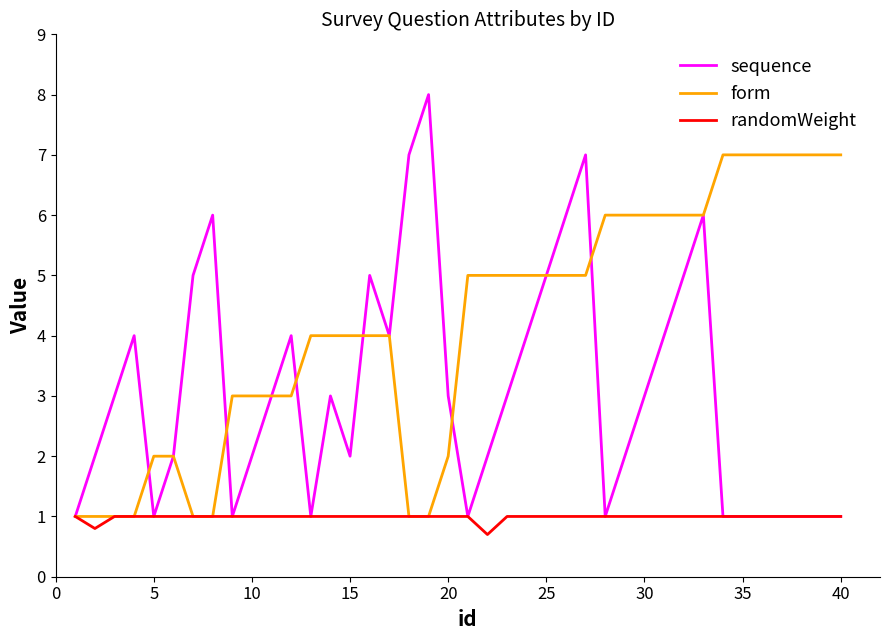

Which series has the widest spread of values?

sequence